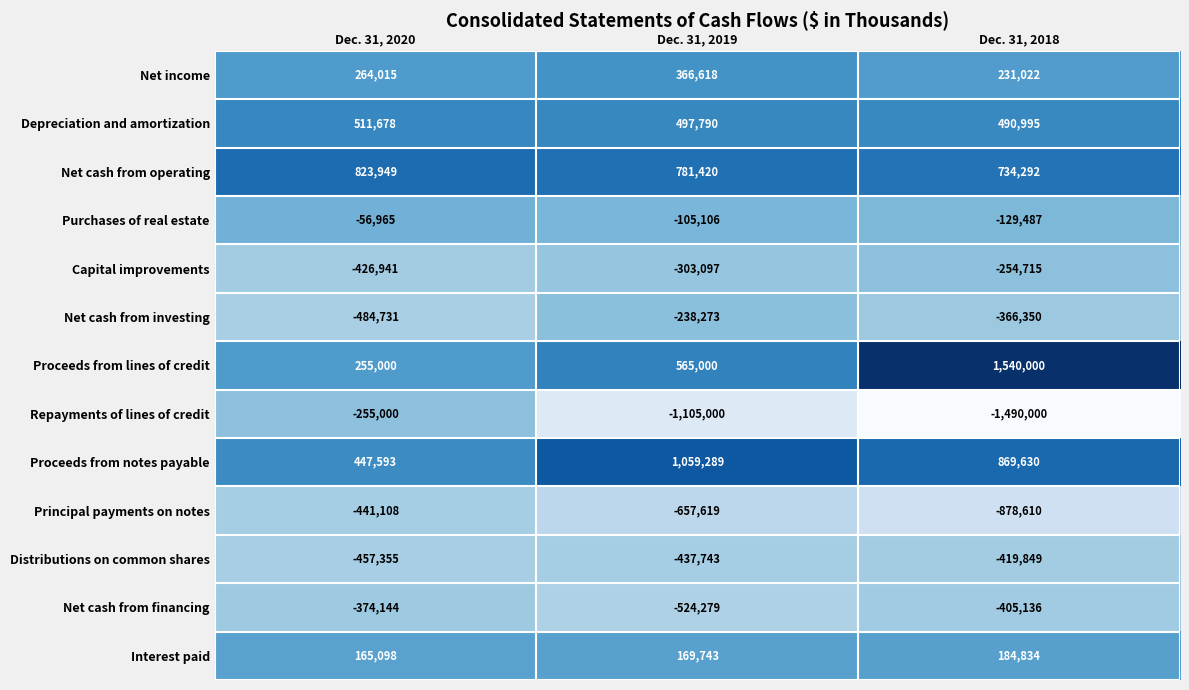

True or false: Principal payments on notes has a value of -1485464 at Dec. 31, 2018.

False